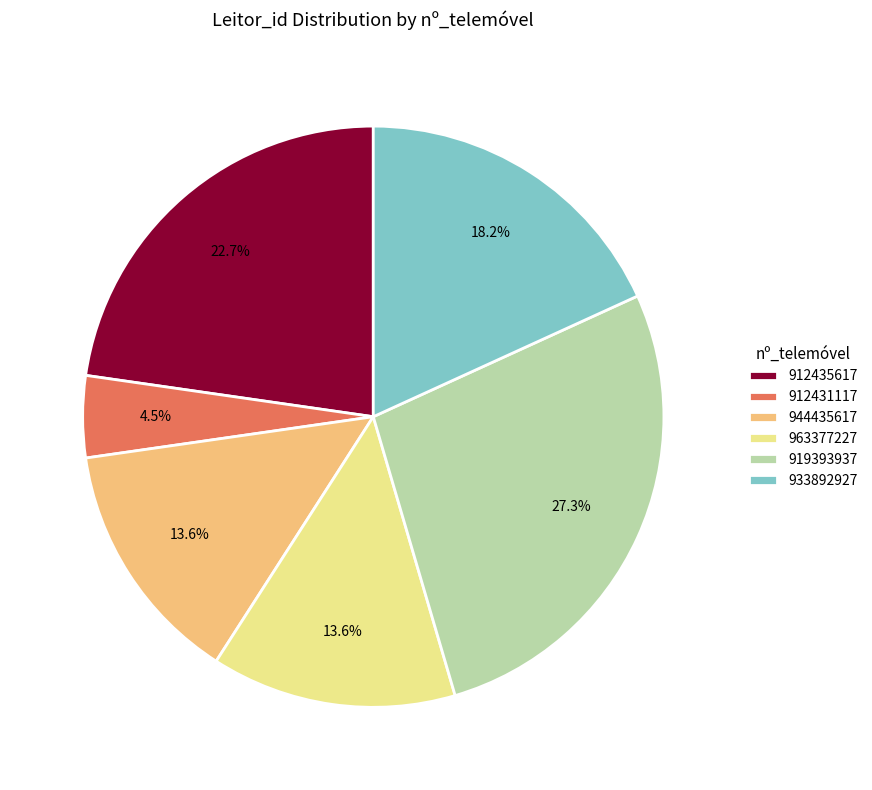

Do 912435617 and 933892927 together represent more than half of the pie?

No